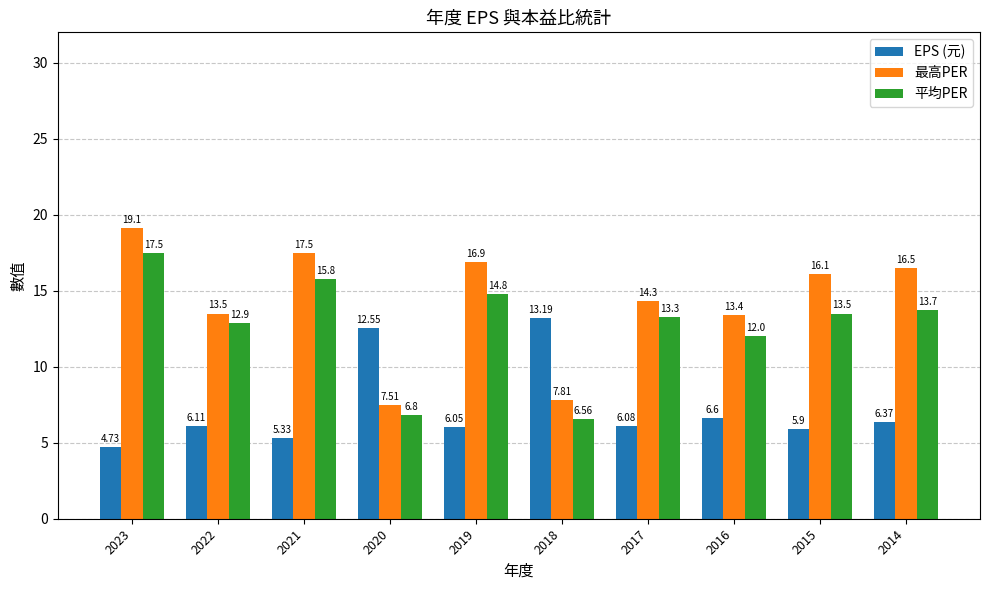

At which label does 平均PER first exceed 13?

2023